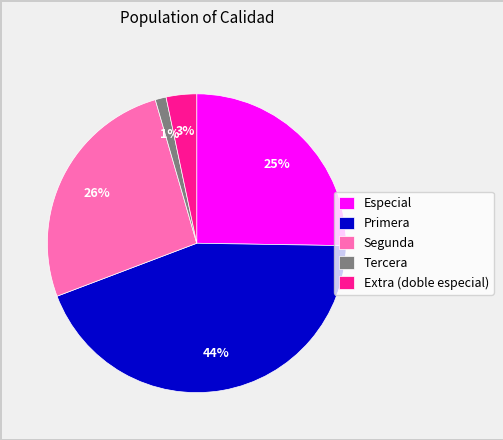

How many slices are in this pie chart?

5